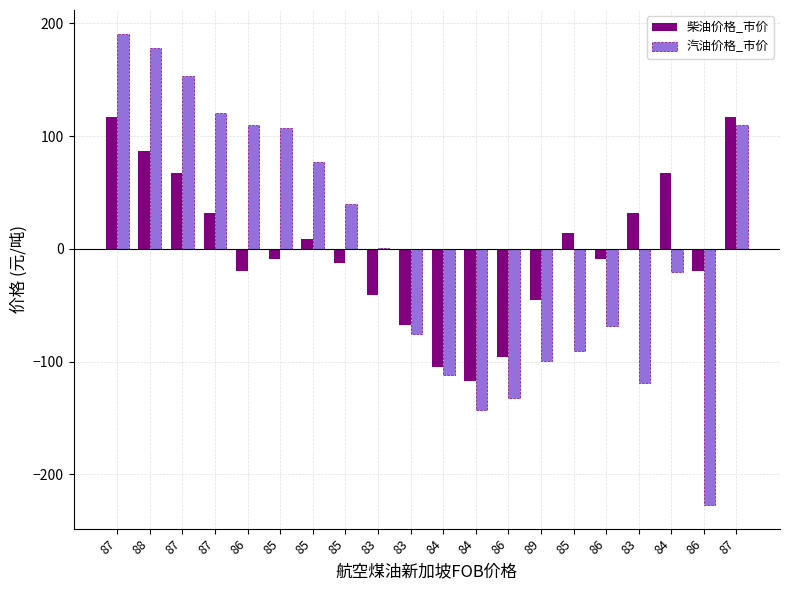

Count the number of data series in this chart.

2